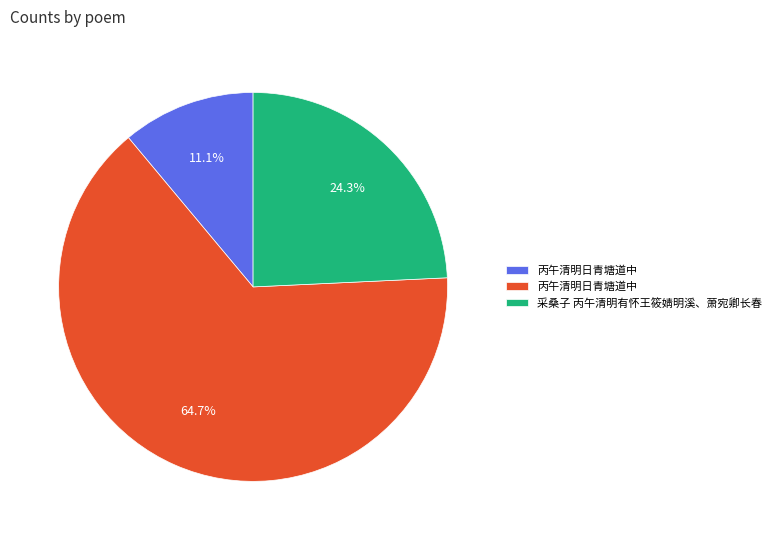

Does any single category account for the majority?

Yes